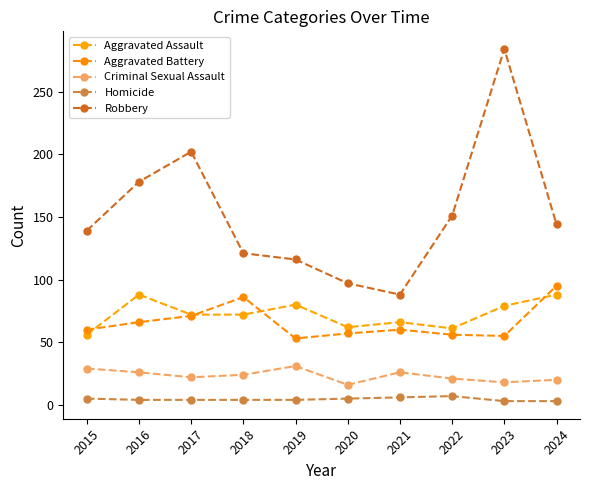

How many data points does each series have?

10